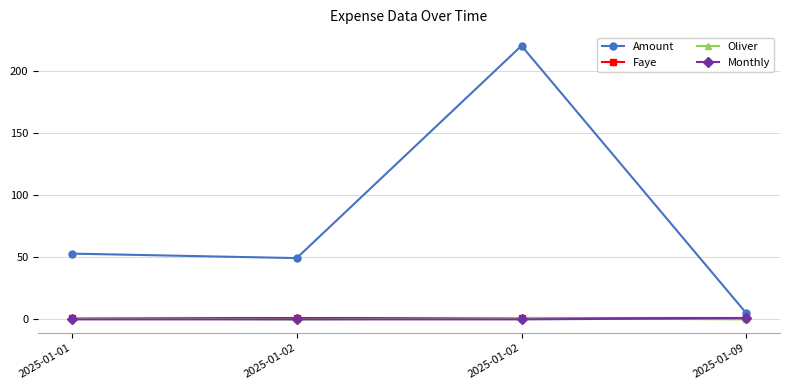

Rank the series by their maximum value, from highest to lowest.

Amount, Faye, Oliver, Monthly